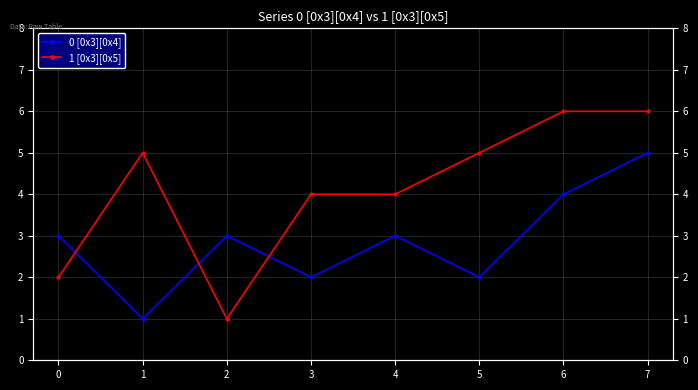

List the labels in order of 1 [0x3][0x5] value, smallest first.

2, 0, 3, 4, 1, 5, 6, 7